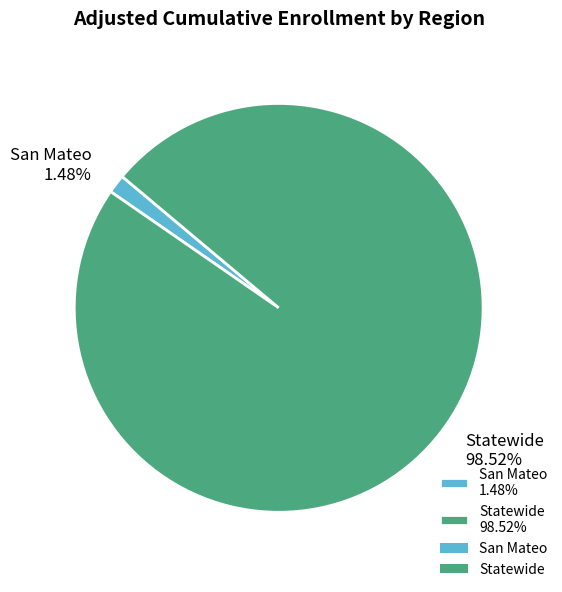

To the nearest percent, what is the combined percentage of San Mateo and Statewide?

100%